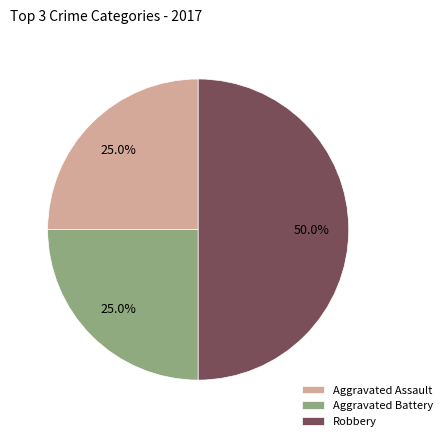

Which category has the biggest portion of the pie?

Robbery